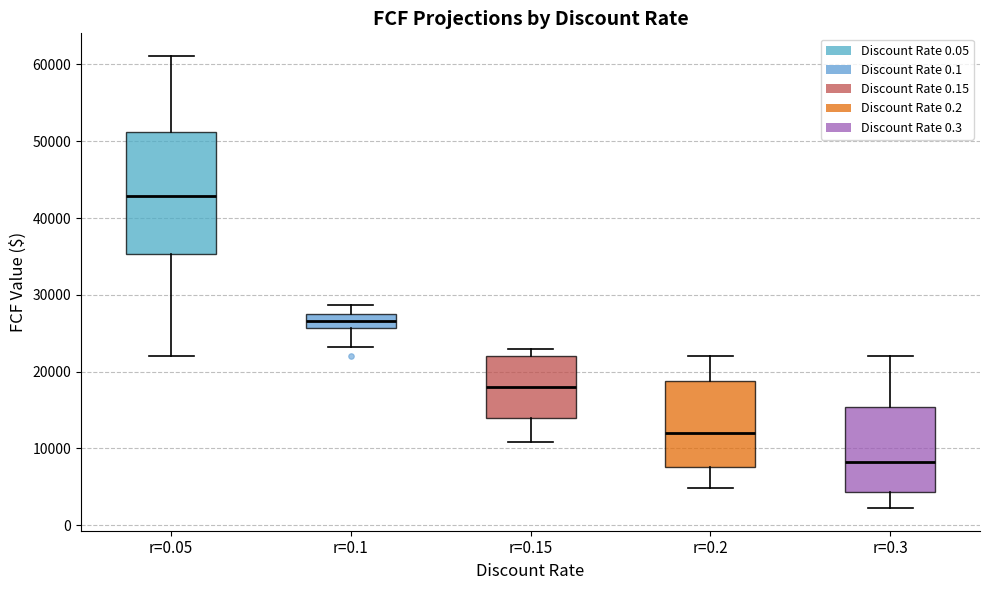

Comparing the boxes themselves (not the whiskers), which one is the tallest?

r=0.05